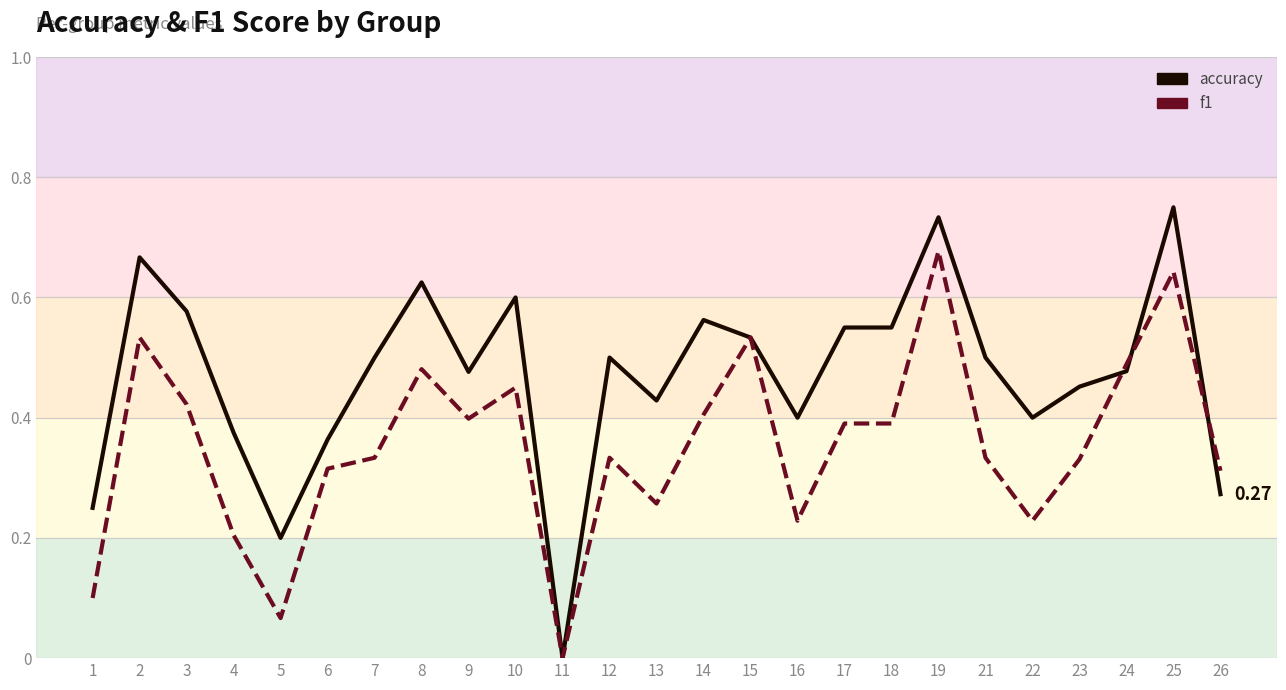

Is this an area chart (filled region under the line)?

No